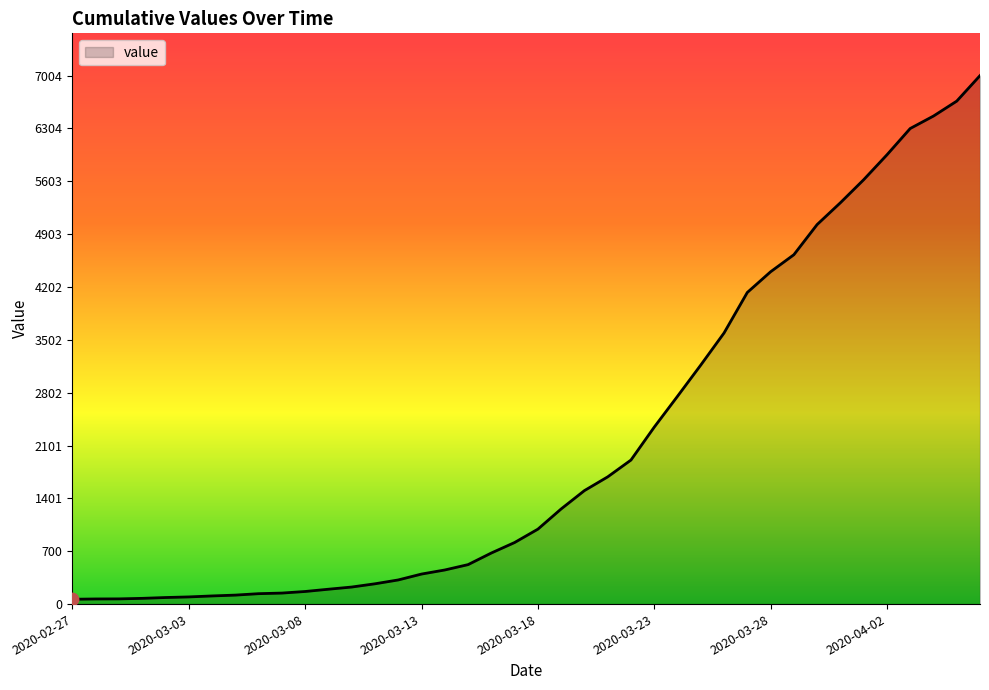

What is the greatest value displayed?

7004